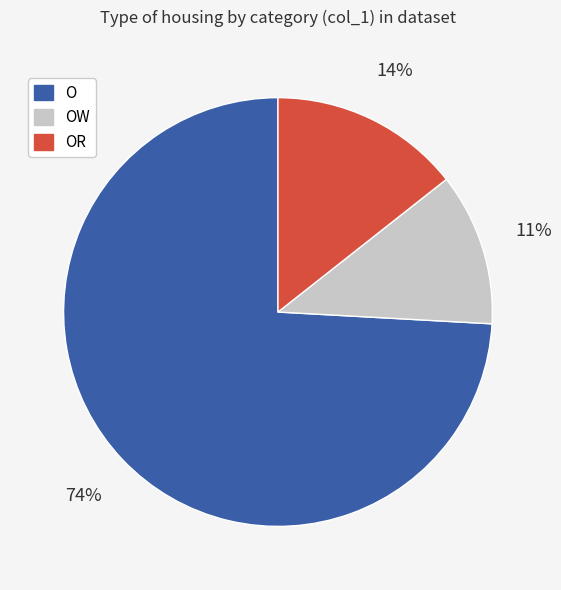

Is it true that OR is 14% of the pie?

True